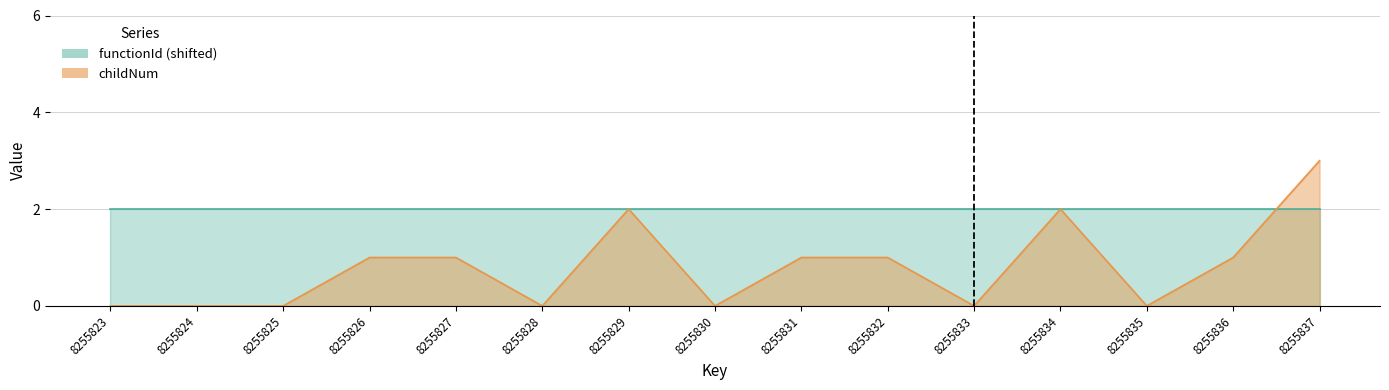

What is the sum of all values?

12